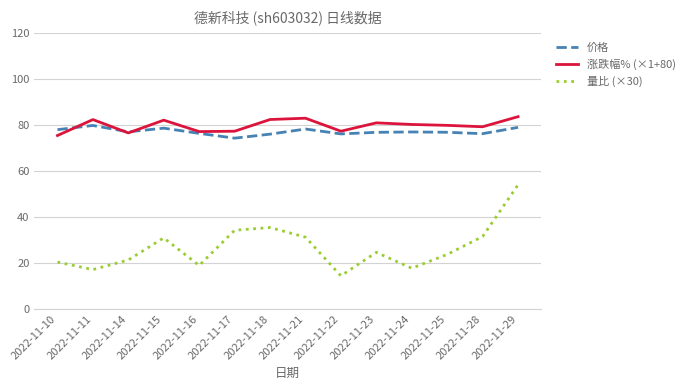

True or false: 量比 (×30) has more than 0 points higher than both neighbors.

True